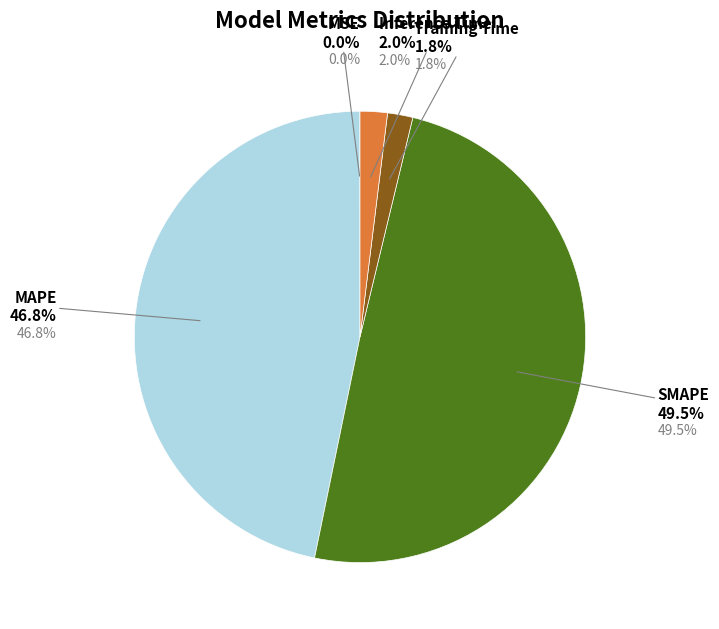

What percentage do MSE and Training Time together represent?

1.8%